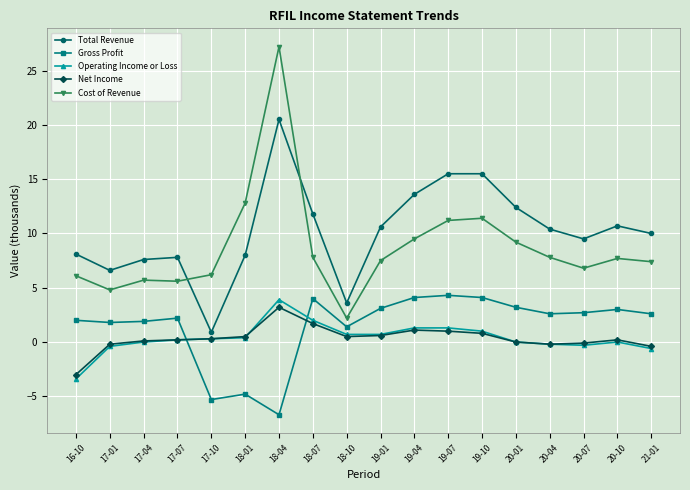

Does the chart have visible grid lines?

Yes